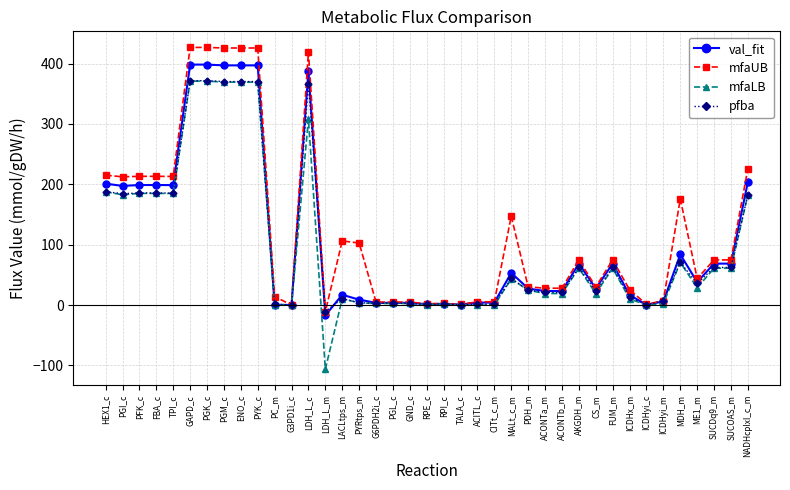

What is the average value of the mfaLB series?

94.1